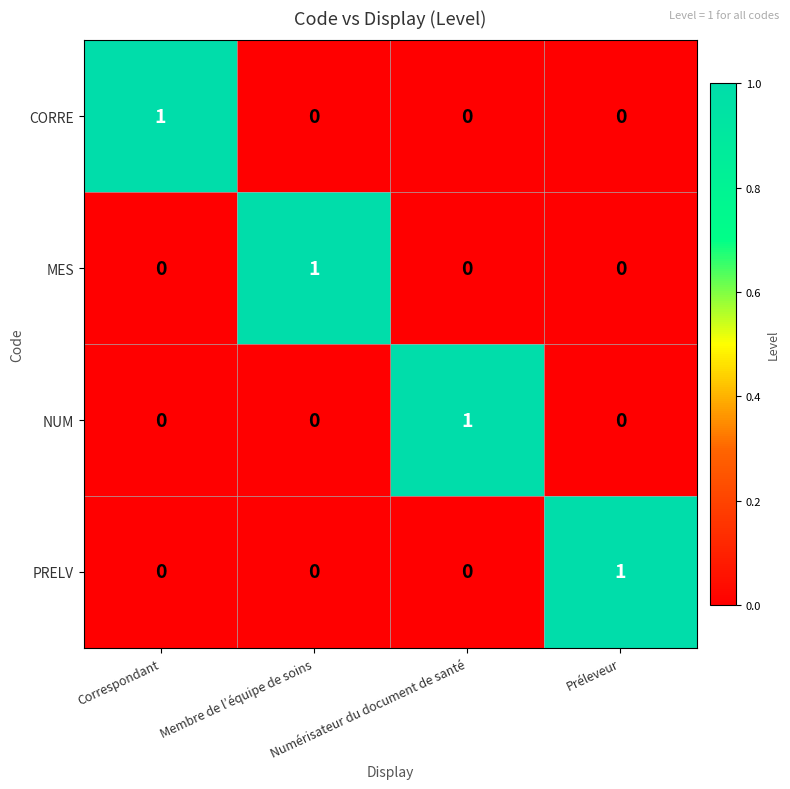

Count the number of categories in the chart.

4